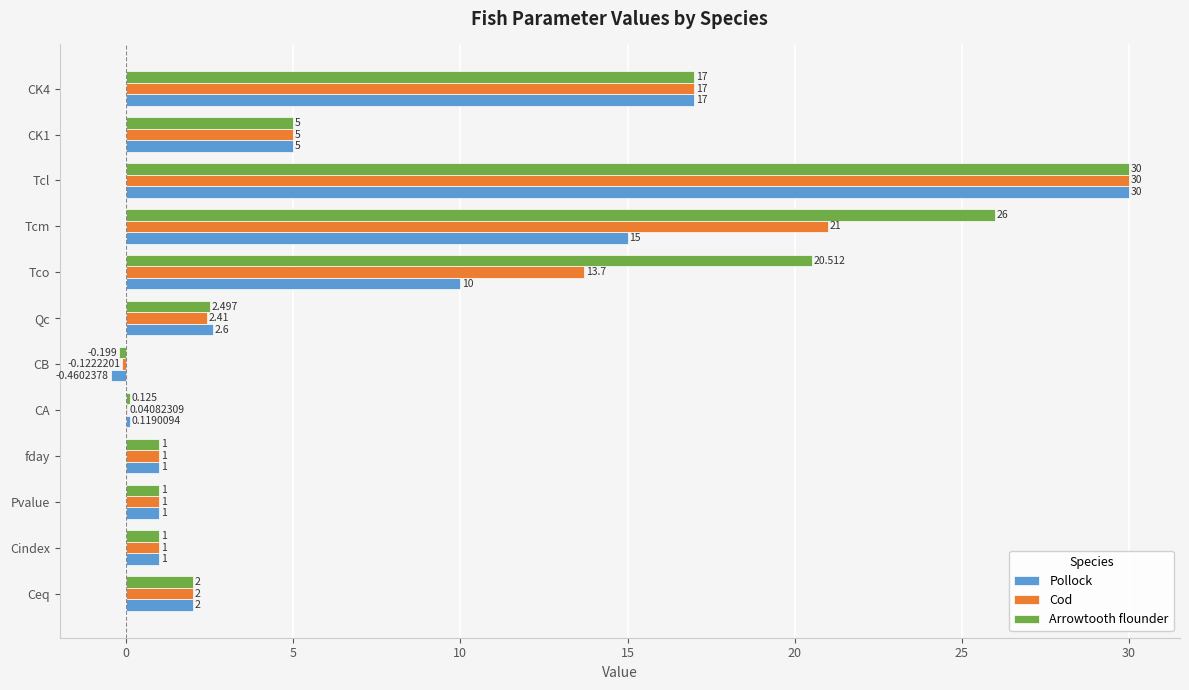

At which category is the sum across all series the highest?

Tcl